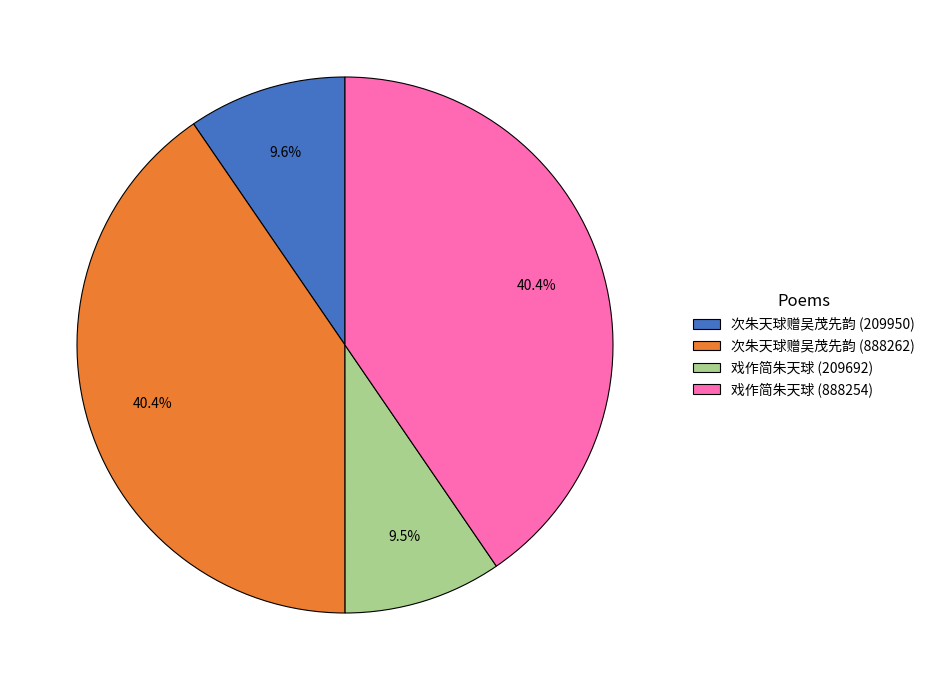

Approximately how many times larger is the value at 戏作简朱天球 (209692) compared to 戏作简朱天球 (888254)?

0.2